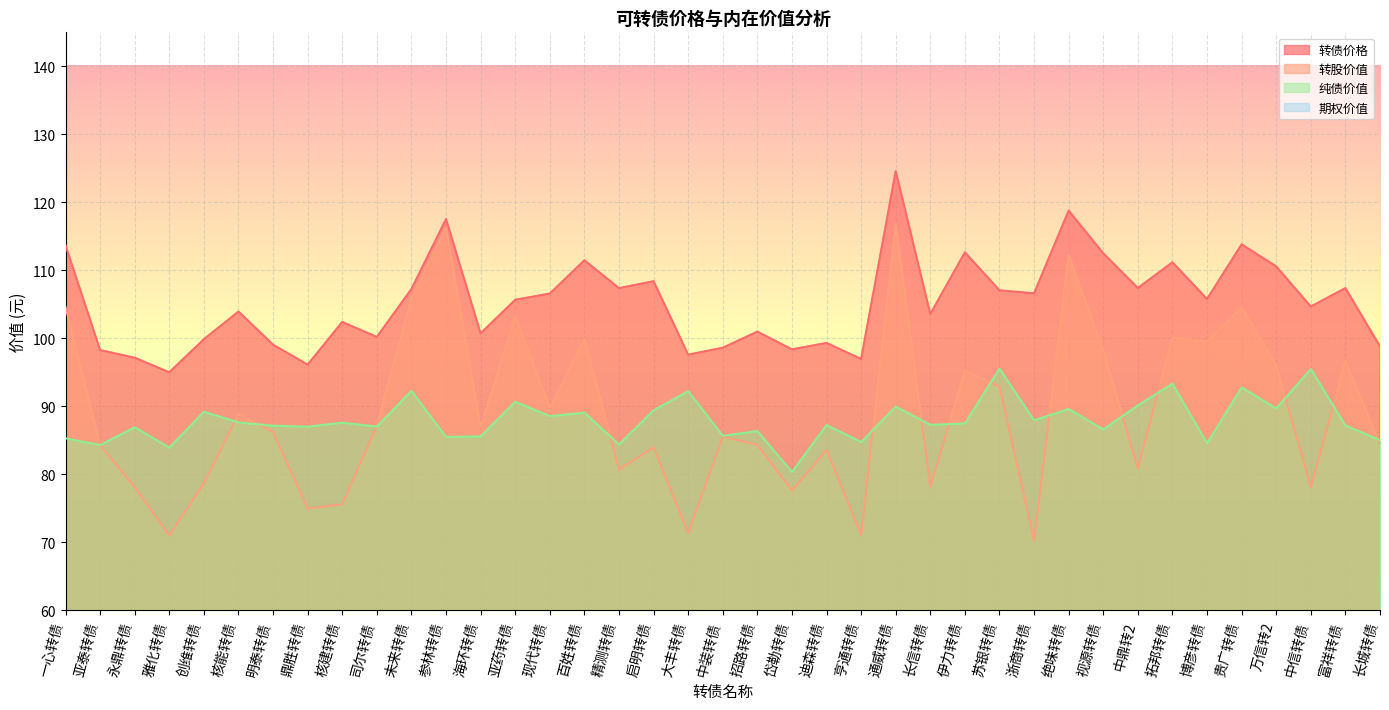

What is the sum of all 纯债价值 values?

3431.5